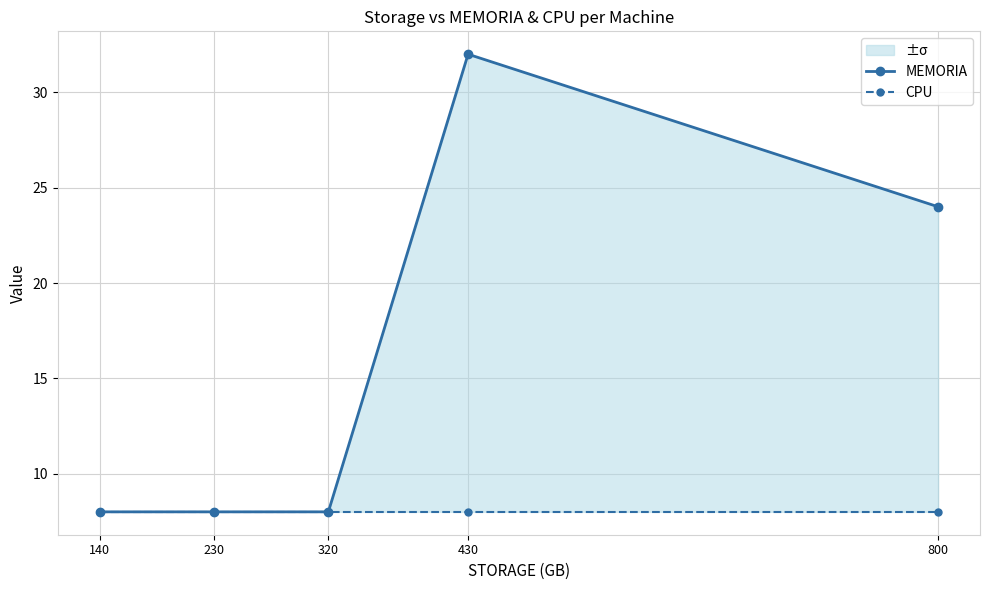

Is it true that CPU equals 11 at 800?

False